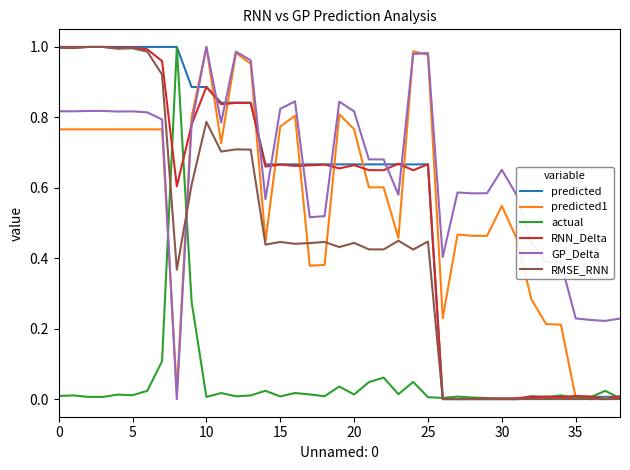

Which series has the largest total across all categories?

GP_Delta